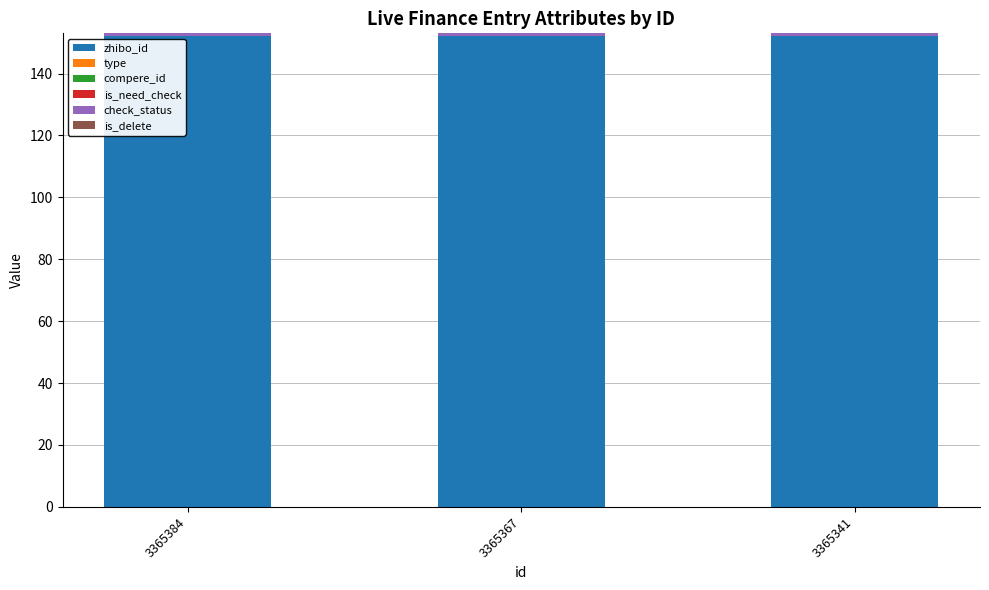

The zhibo_id series shows 246 at 3365367. True or false?

False